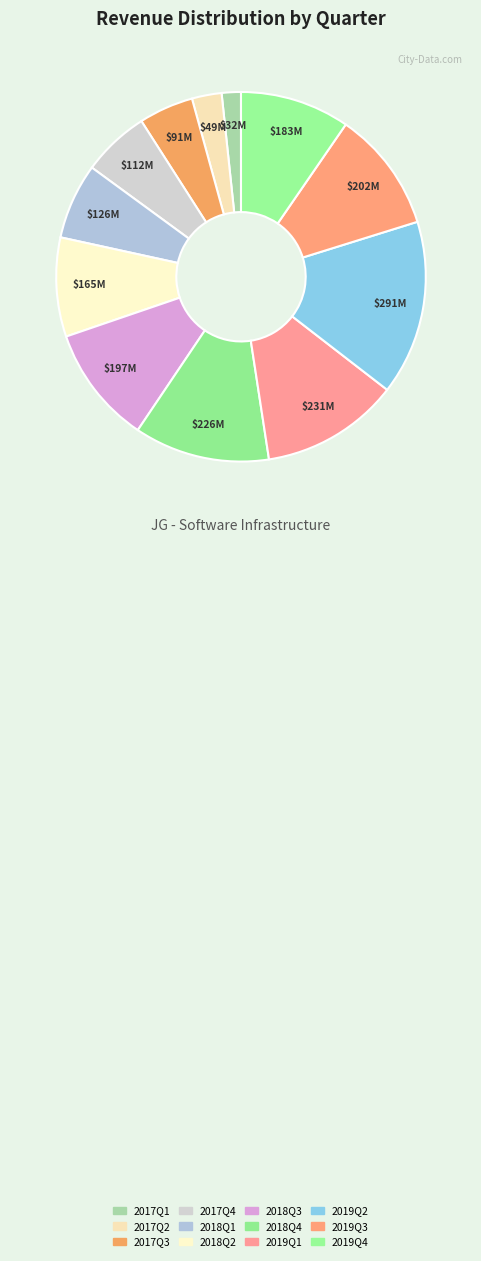

The 2019Q4 slice represents 15% of the pie. True or false?

False